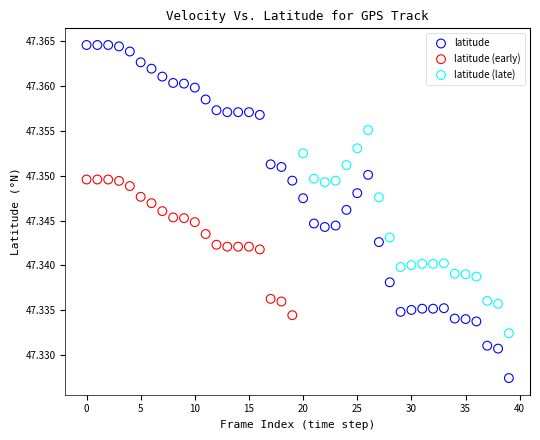

Which series contains the lowest Y value?

latitude